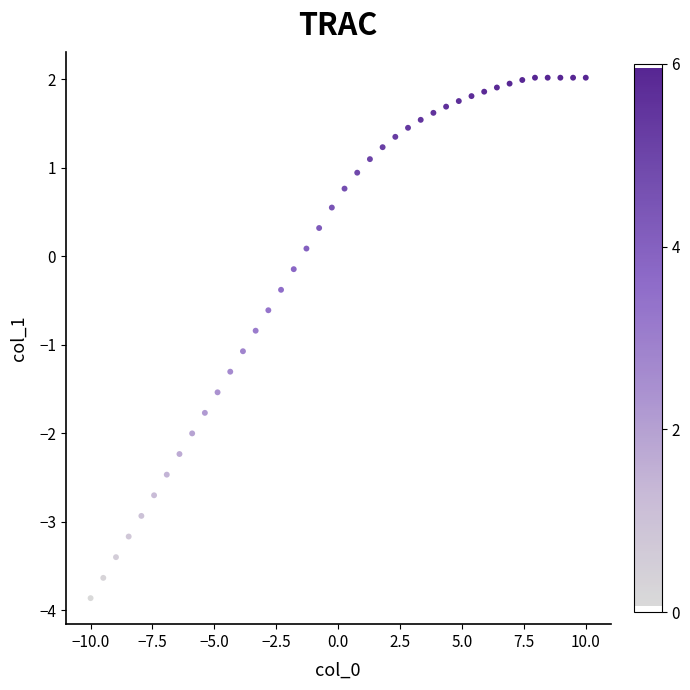

What is the range of X values (max minus min)?

20.0